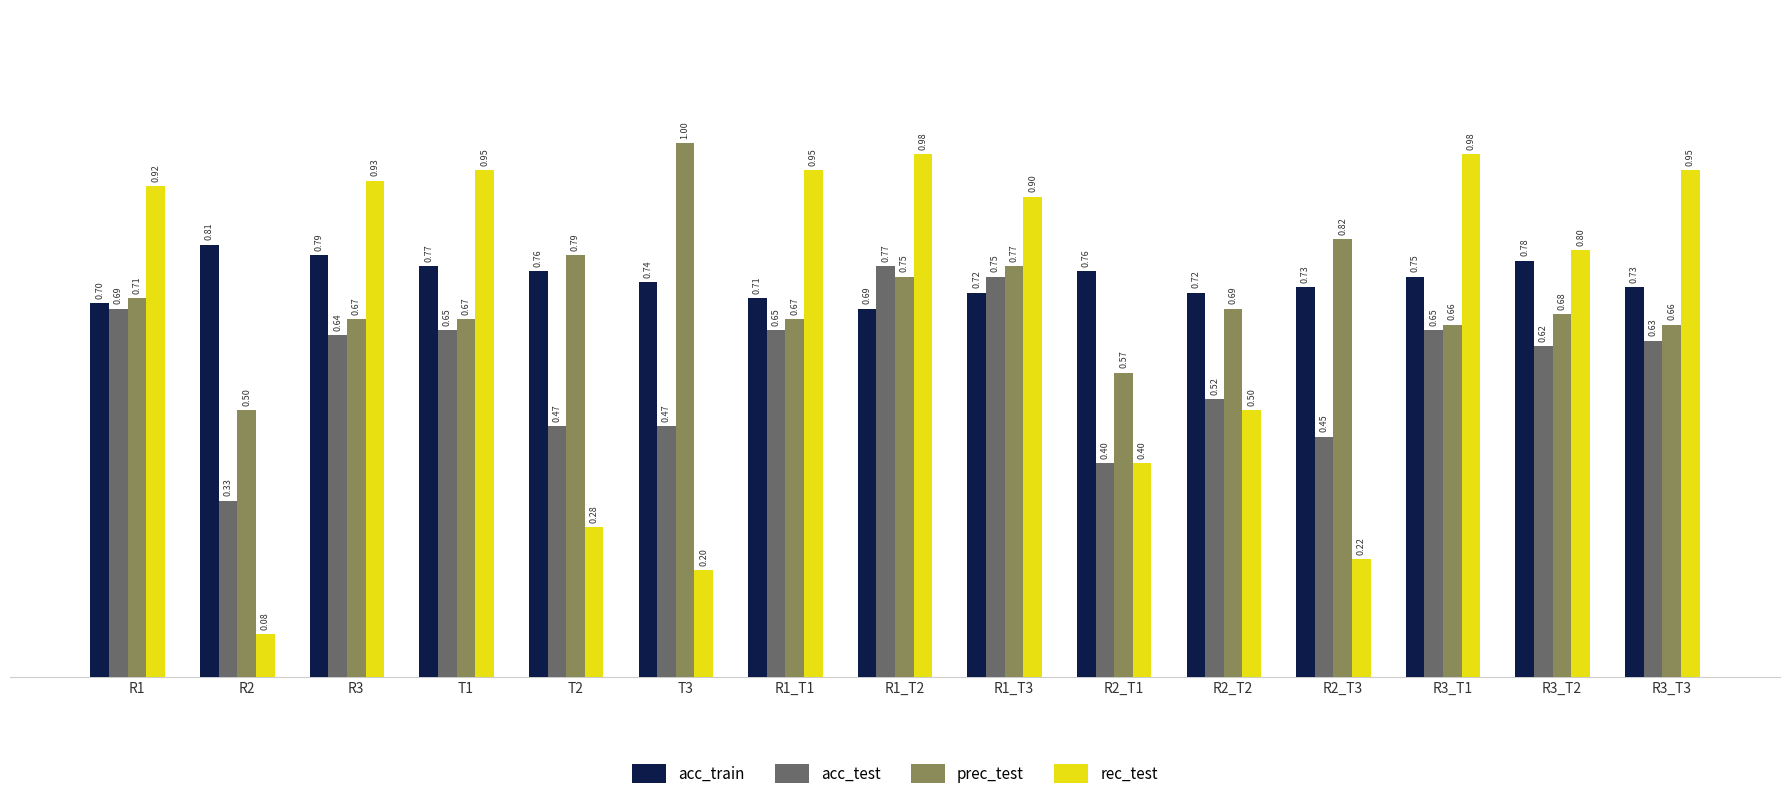

What is the sum of all acc_train values?

11.2